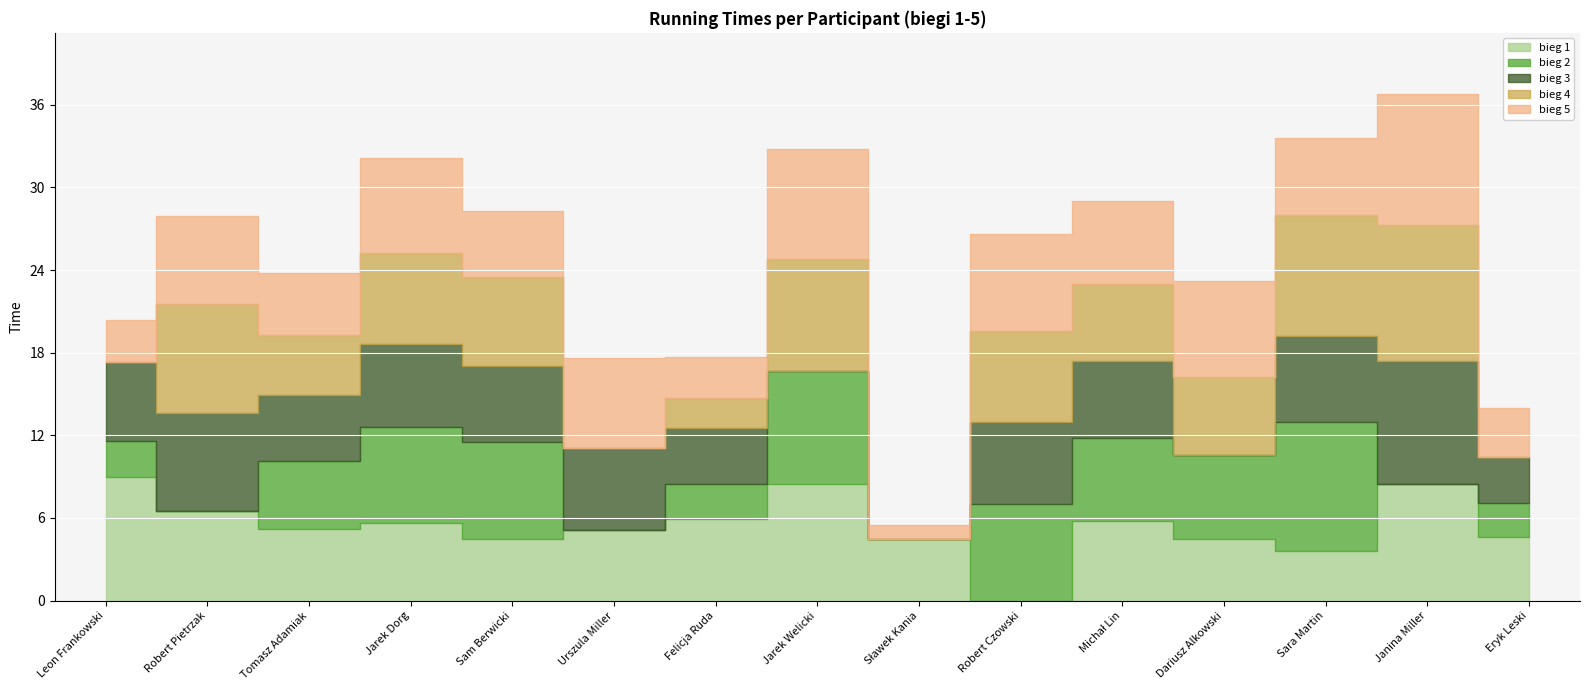

Which has a higher value, Urszula Miller or Felicja Ruda?

Felicja Ruda